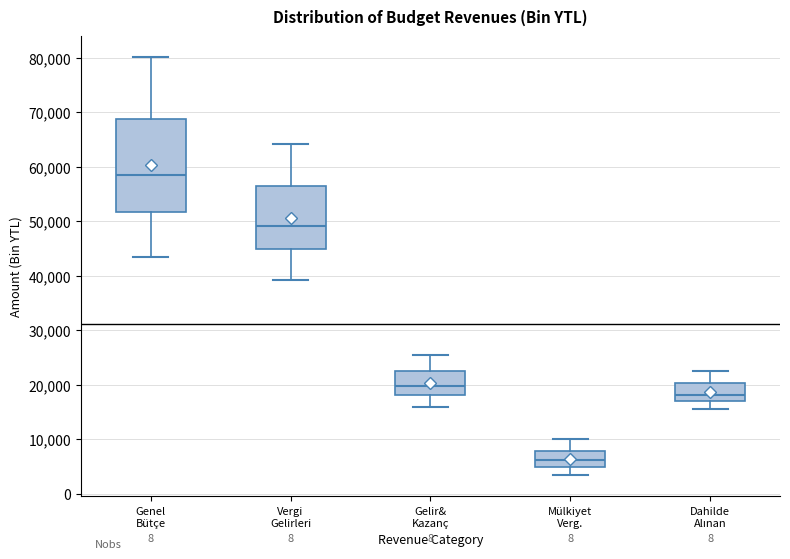

Which box has the lowest median line?

Mülkiyet Verg.